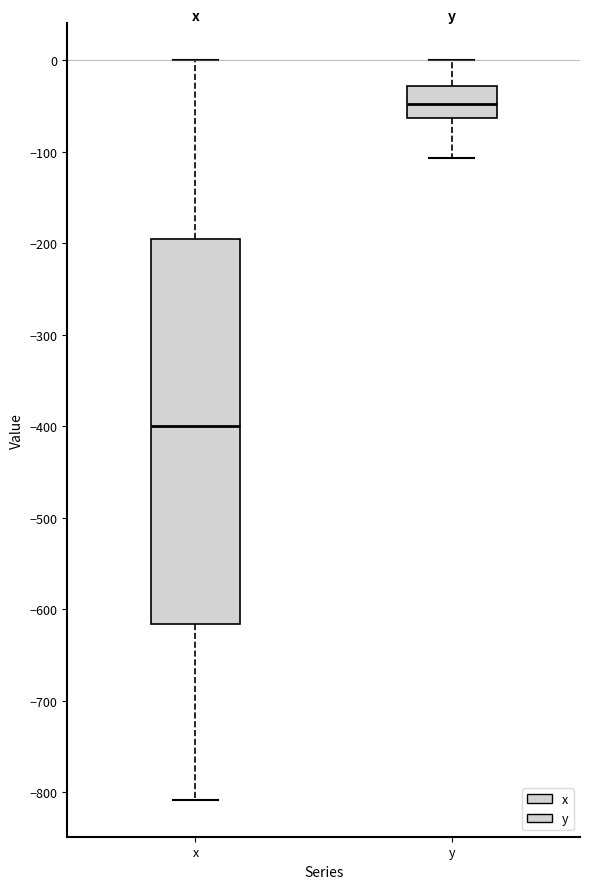

Comparing the boxes themselves (not the whiskers), which one is the tallest?

x